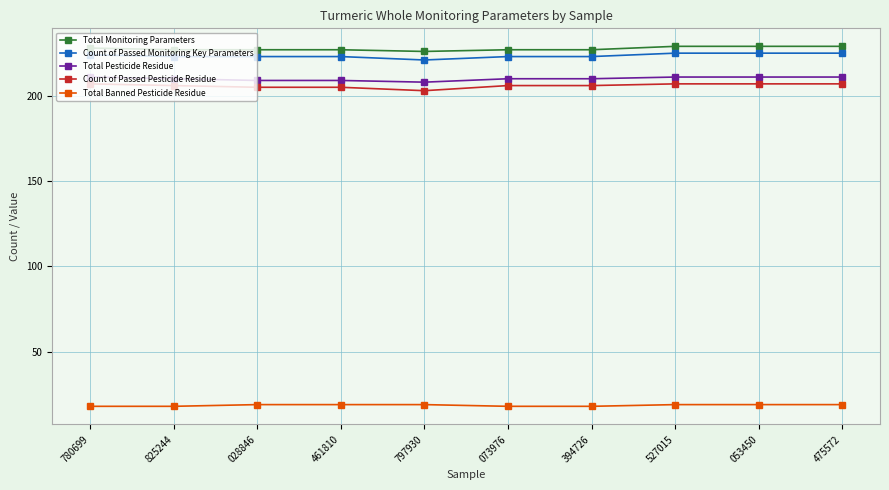

True or false: Total Pesticide Residue and Count of Passed Monitoring Key Parameters cross at least once.

False